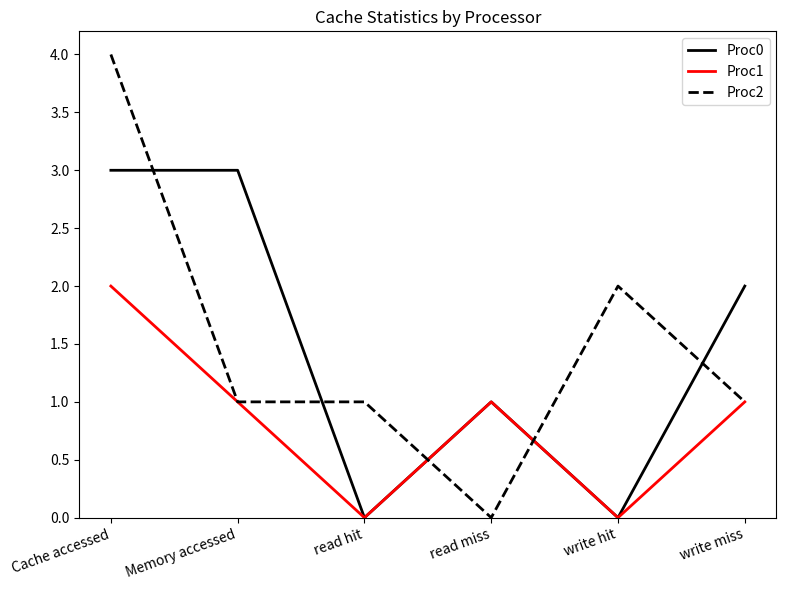

What is the difference between the second highest and second lowest values in the Proc1 series?

1